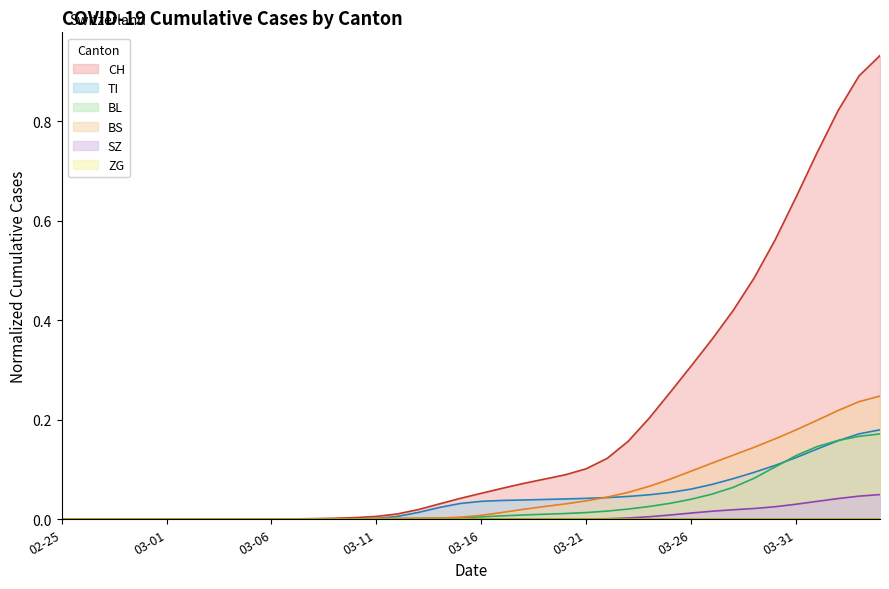

Which series has the largest total across all categories?

CH